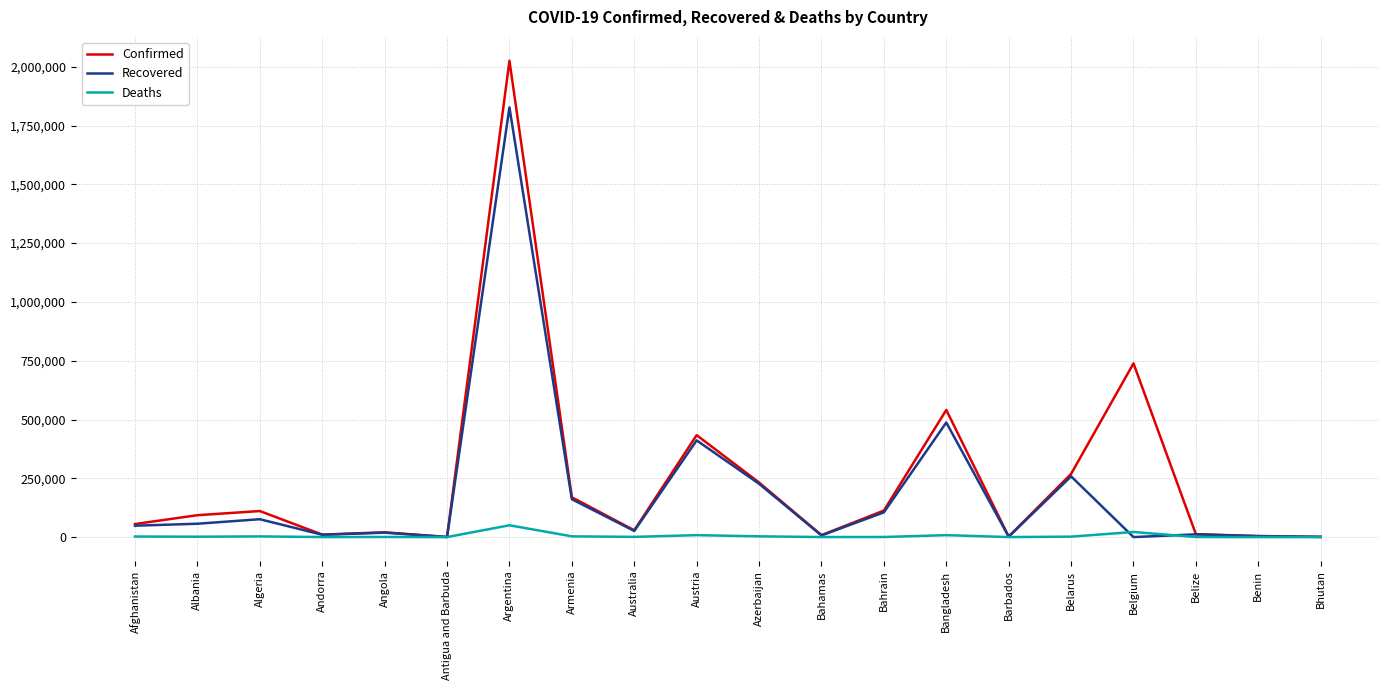

What is the approximate value of Recovered at Armenia?

161015